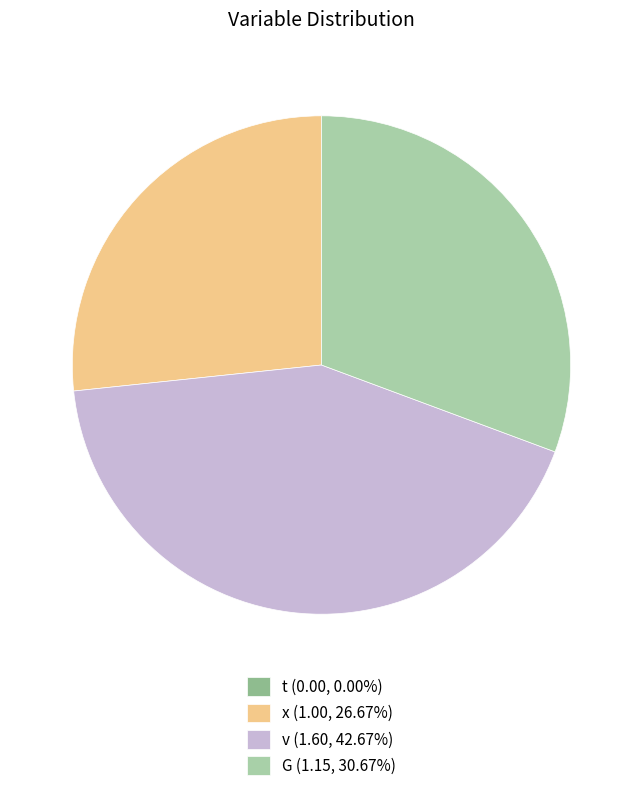

Does x account for over 50% of the chart?

No